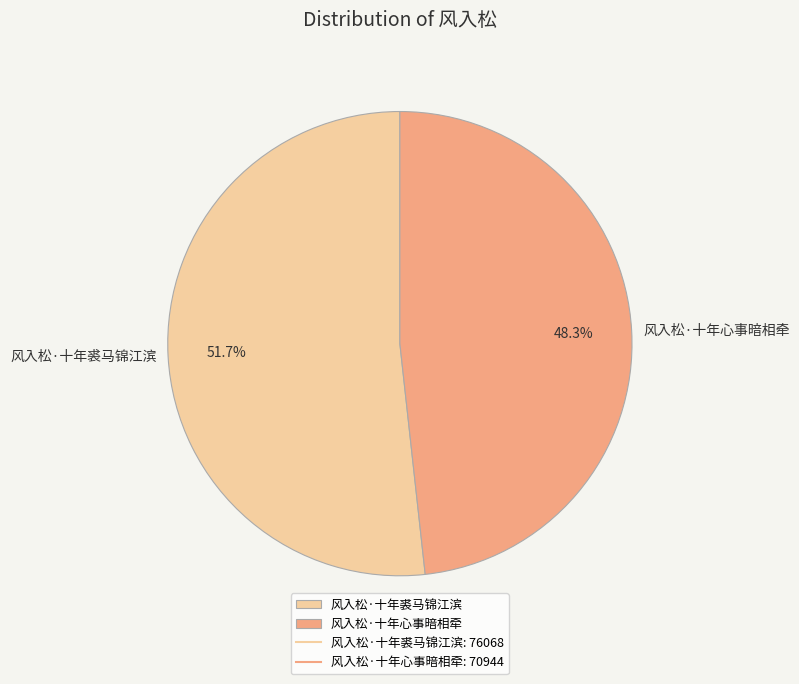

Which category has the smallest portion of the pie?

风入松·十年心事暗相牵